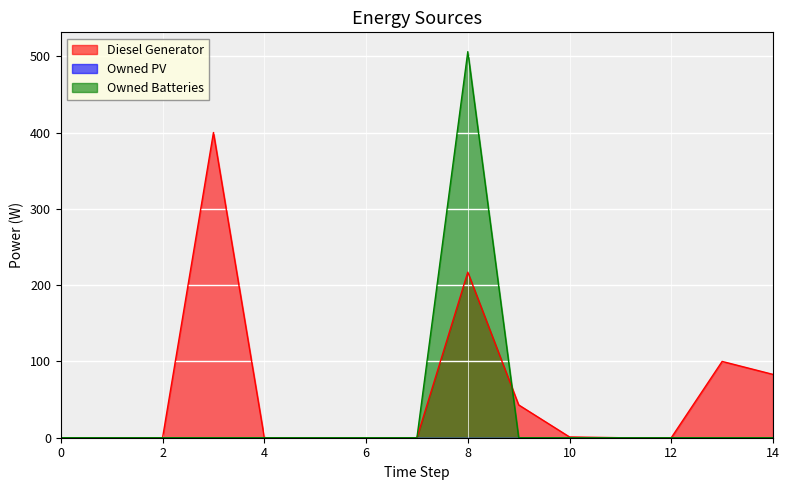

How many categories are shown in the chart?

15